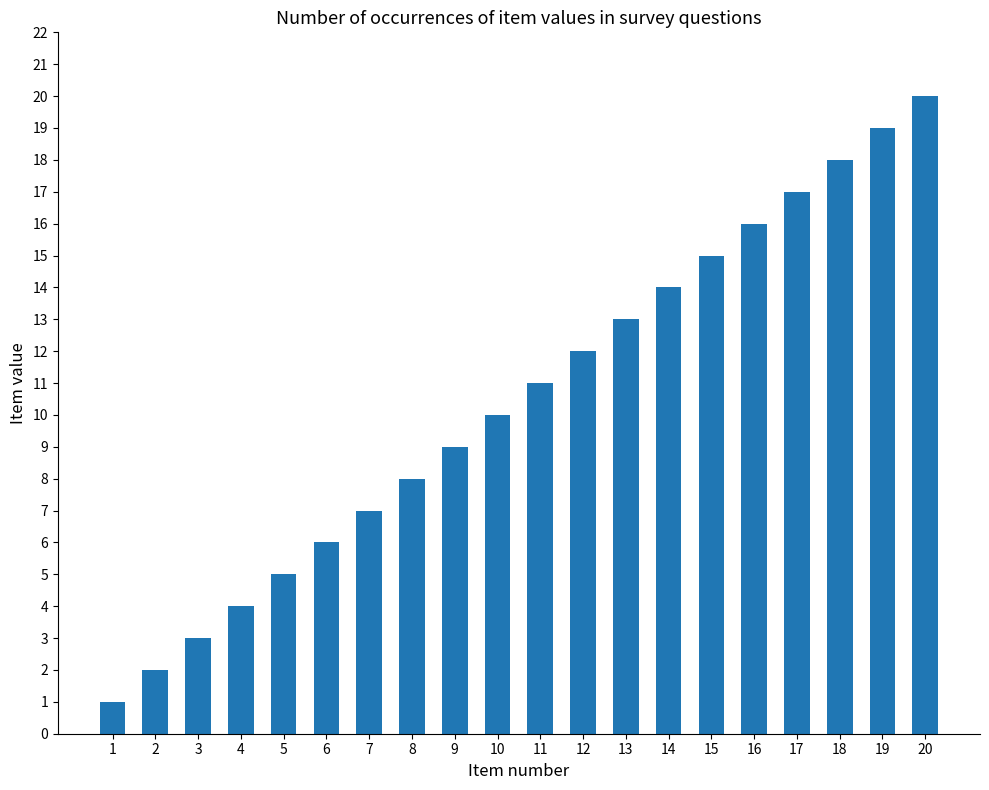

Are the bars horizontal?

No